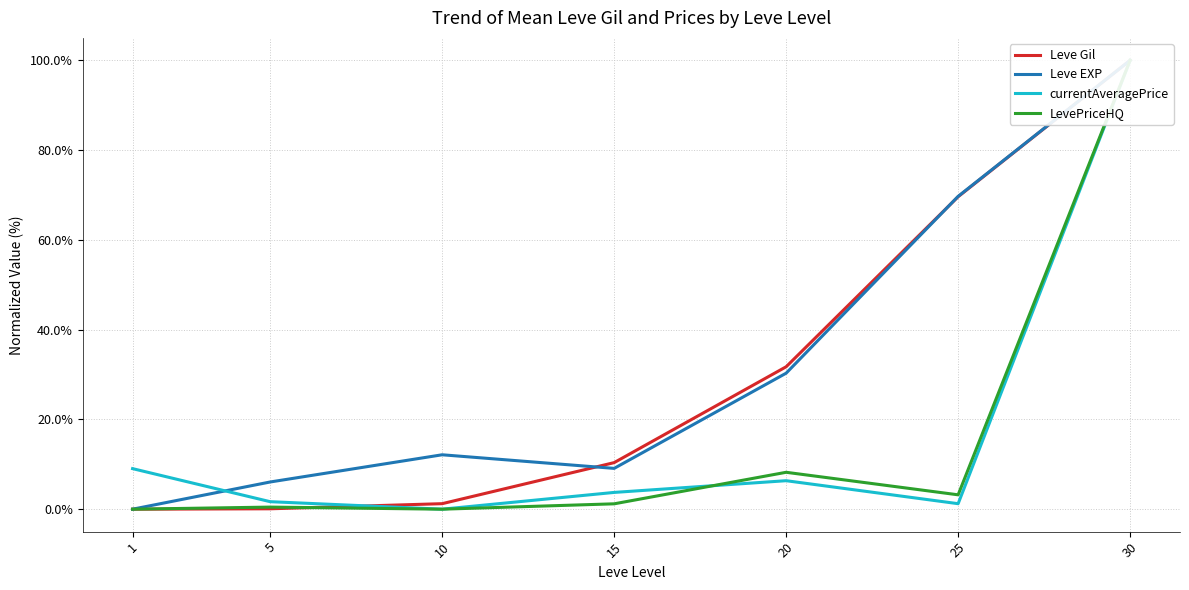

Where does the LevePriceHQ series first go above 1?

15